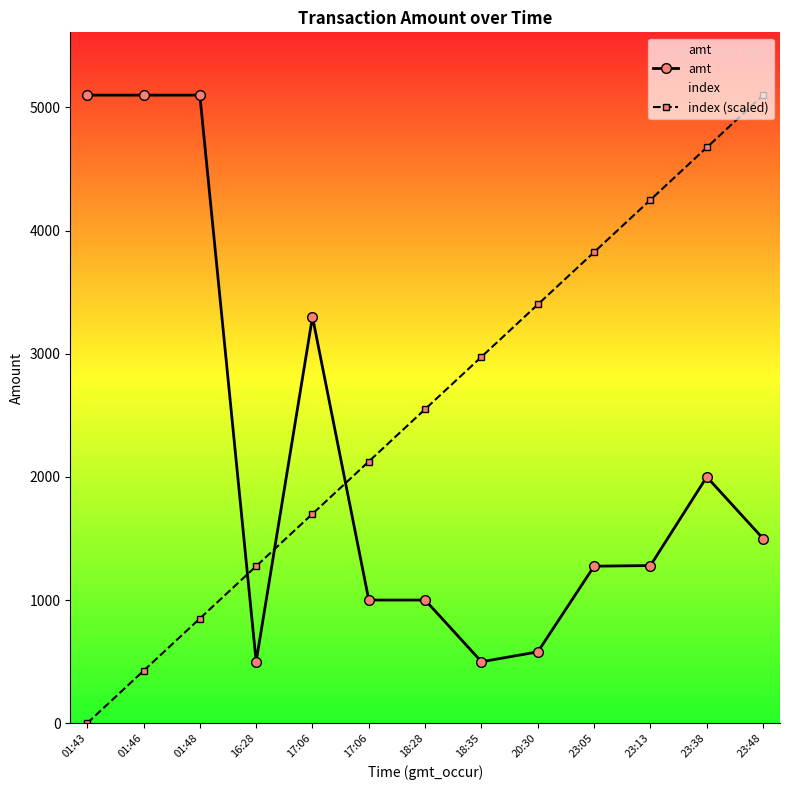

Where is amt nearest to the value 2799?

17:06